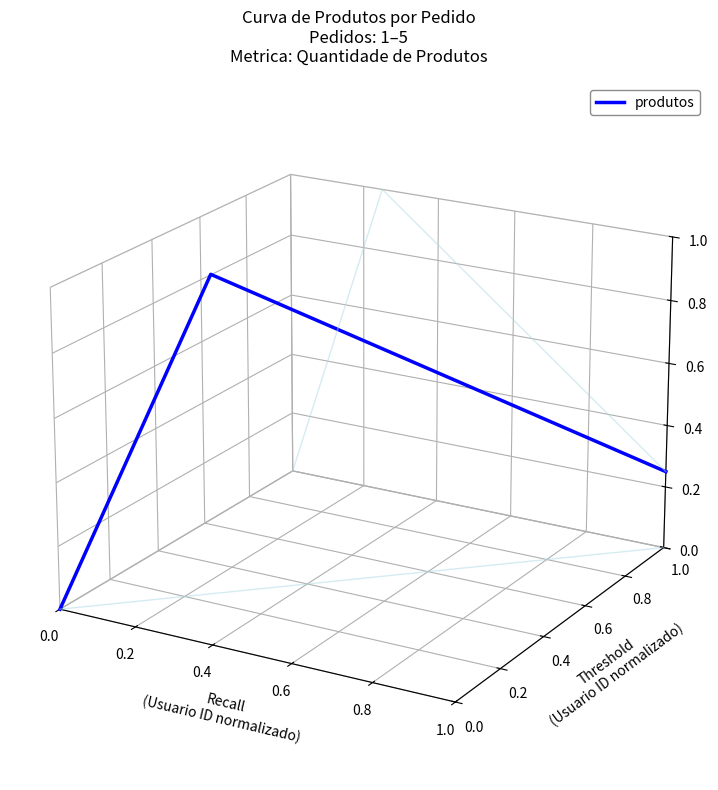

Rank the categories by value from lowest to highest.

0.0, 0.8, 0.6, 0.4, 0.2